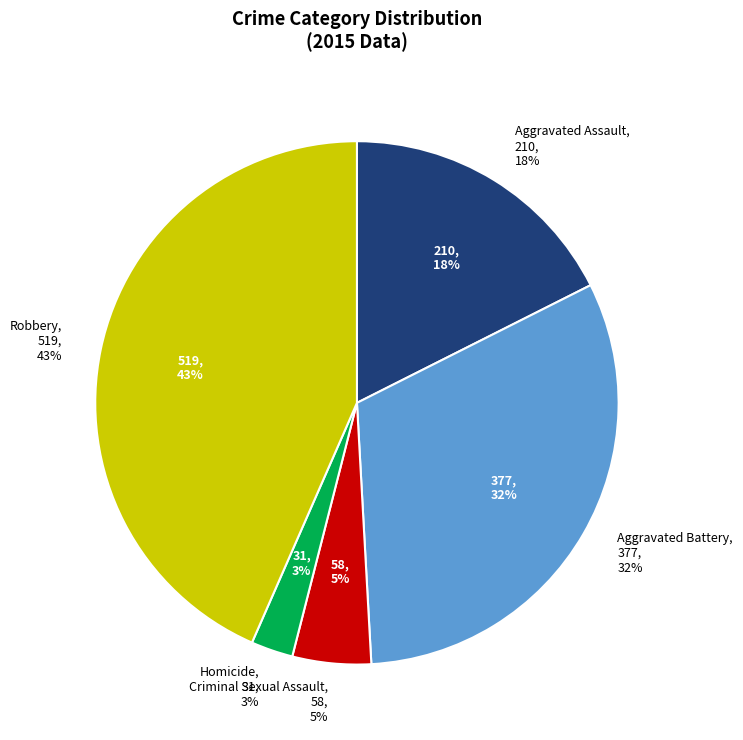

Rank the categories by value from lowest to highest.

Homicide, Criminal Sexual Assault, Aggravated Assault, Aggravated Battery, Robbery